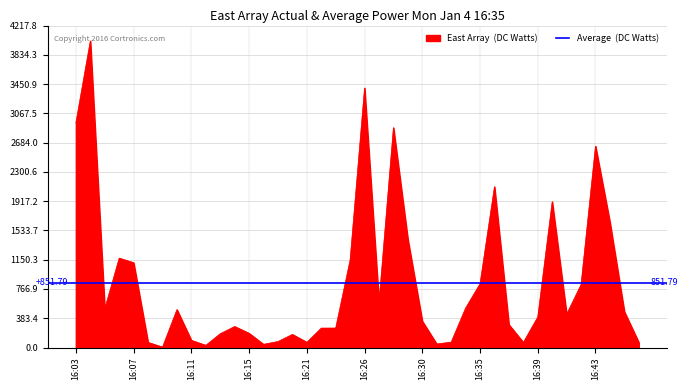

List the labels in order of value, largest first.

1526141040000, 1526142360000, 1526140980000, 1526142480000, 1526143380000, 1526142960000, 1526143200000, 1526143440000, 1526142540000, 1526141160000, 1526142300000, 1526141220000, 1526142900000, 1526143320000, 1526142420000, 1526142840000, 1526141100000, 1526141400000, 1526143500000, 1526143260000, 1526143140000, 1526142600000, 1526143020000, 1526141640000, 1526142240000, 1526142180000, 1526141700000, 1526141580000, 1526142000000, 1526141460000, 1526141940000, 1526142720000, 1526142060000, 1526143080000, 1526141280000, 1526143560000, 1526142660000, 1526141760000, 1526141520000, 1526141340000